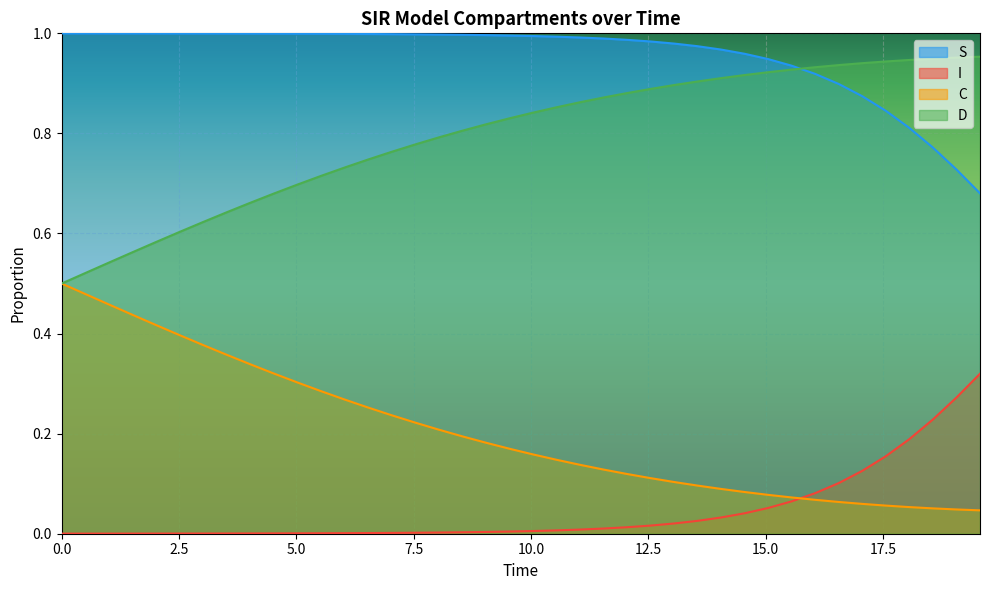

What is the value of the S point at the 25th from the left?

1.0